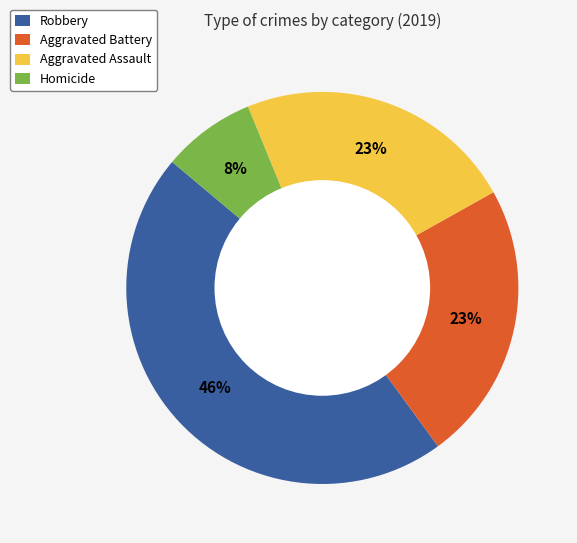

Do Aggravated Assault and Robbery together represent more than half of the pie?

Yes